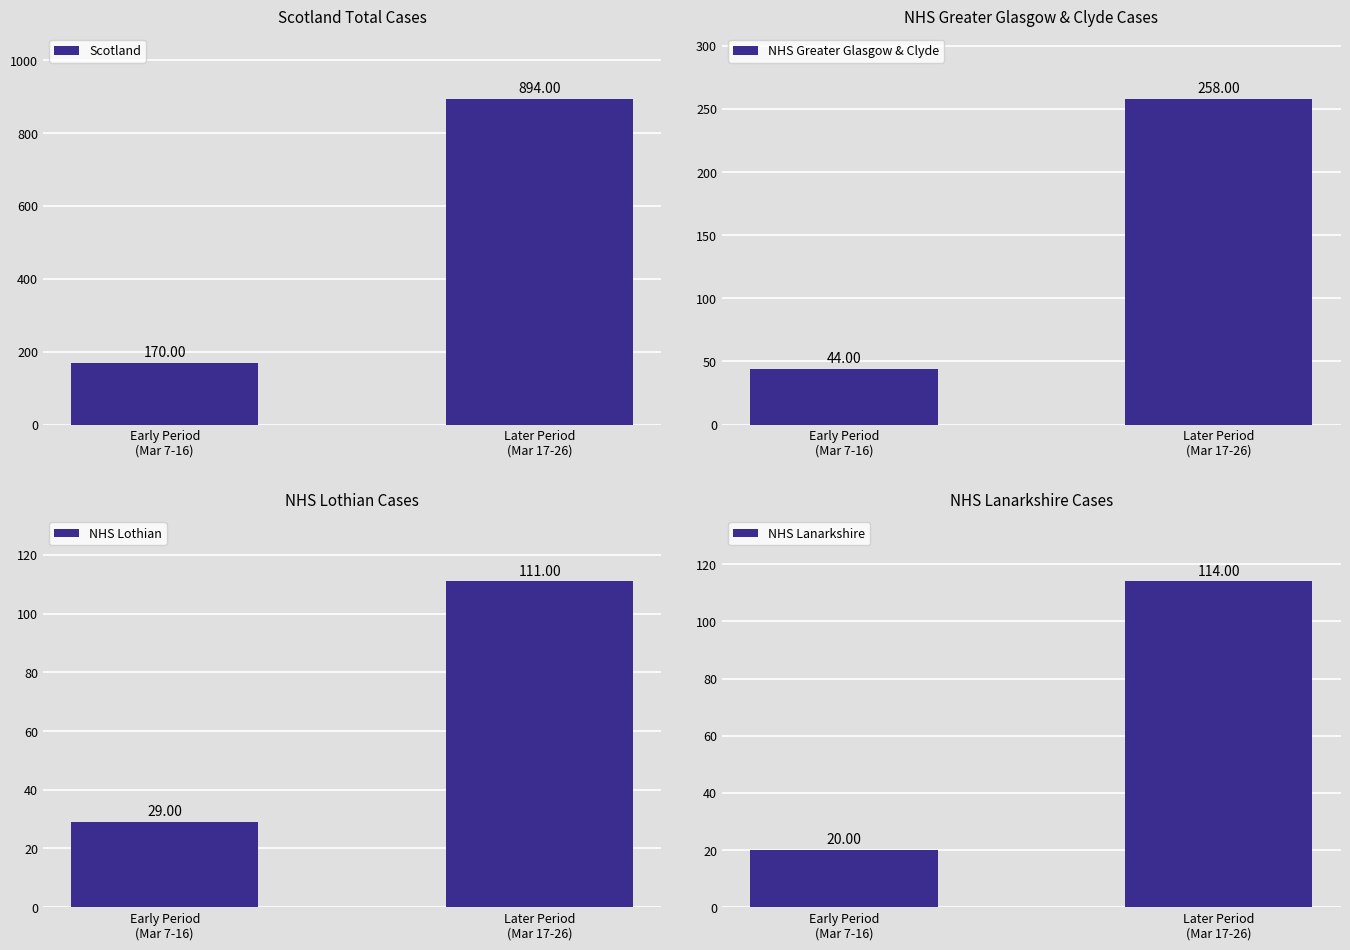

What is the average value of the NHS Lothian series?

70